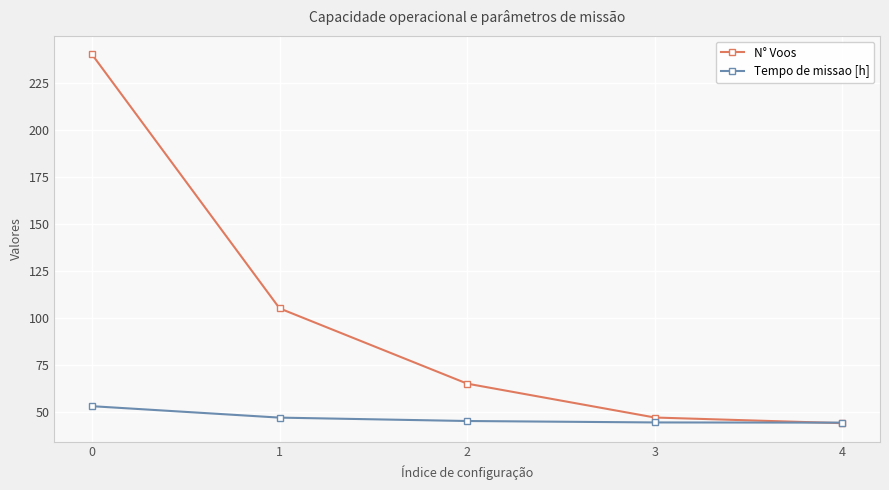

Which series changed the most between 1 and 4?

N° Voos